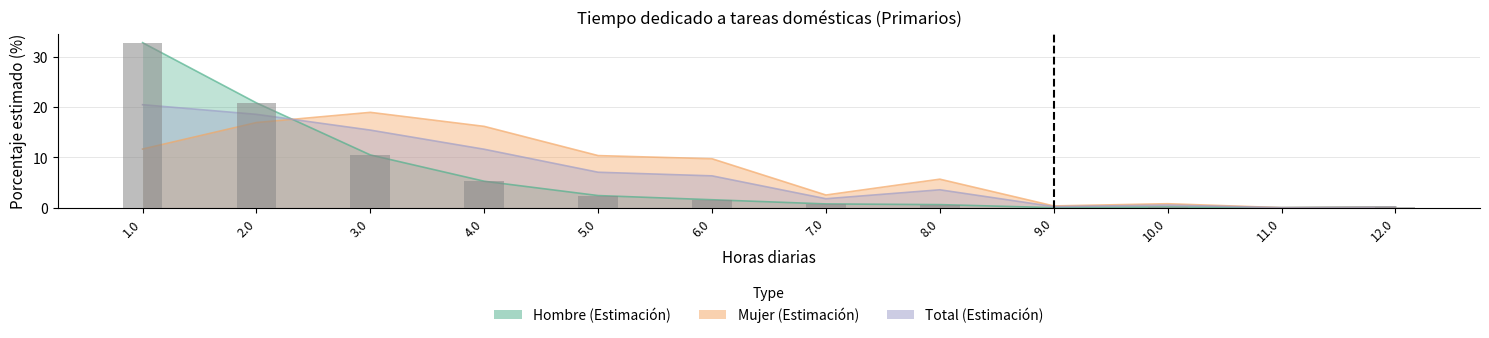

The Total (Estimación) series shows 0.5 at 10.0. True or false?

True